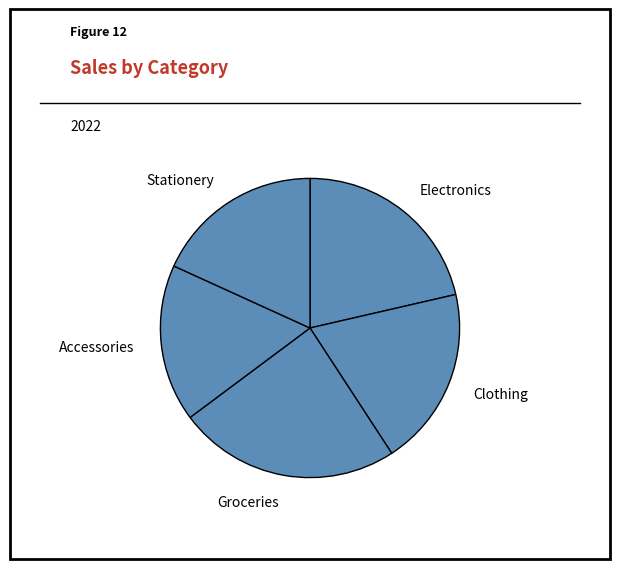

Rank the categories by value from lowest to highest.

Accessories, Stationery, Clothing, Electronics, Groceries